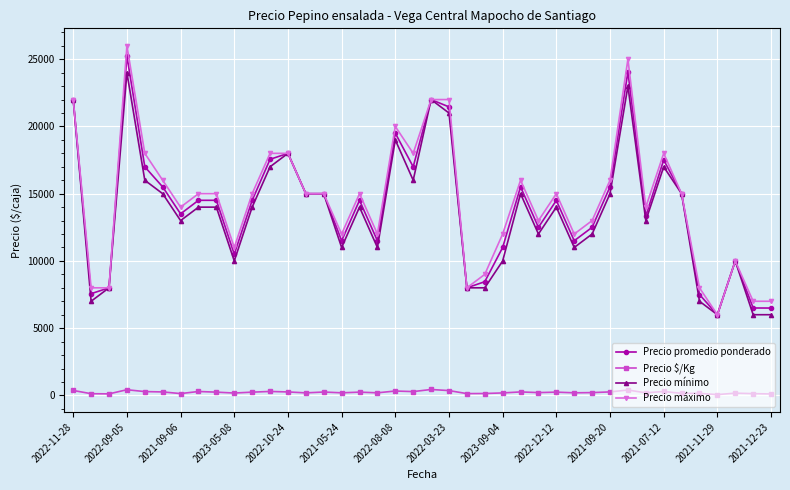

Which series has the widest spread of values?

Precio máximo